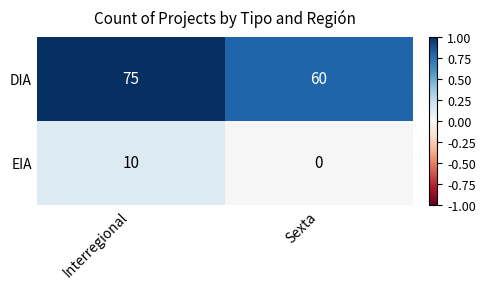

Which label corresponds to the largest value in the chart?

Interregional